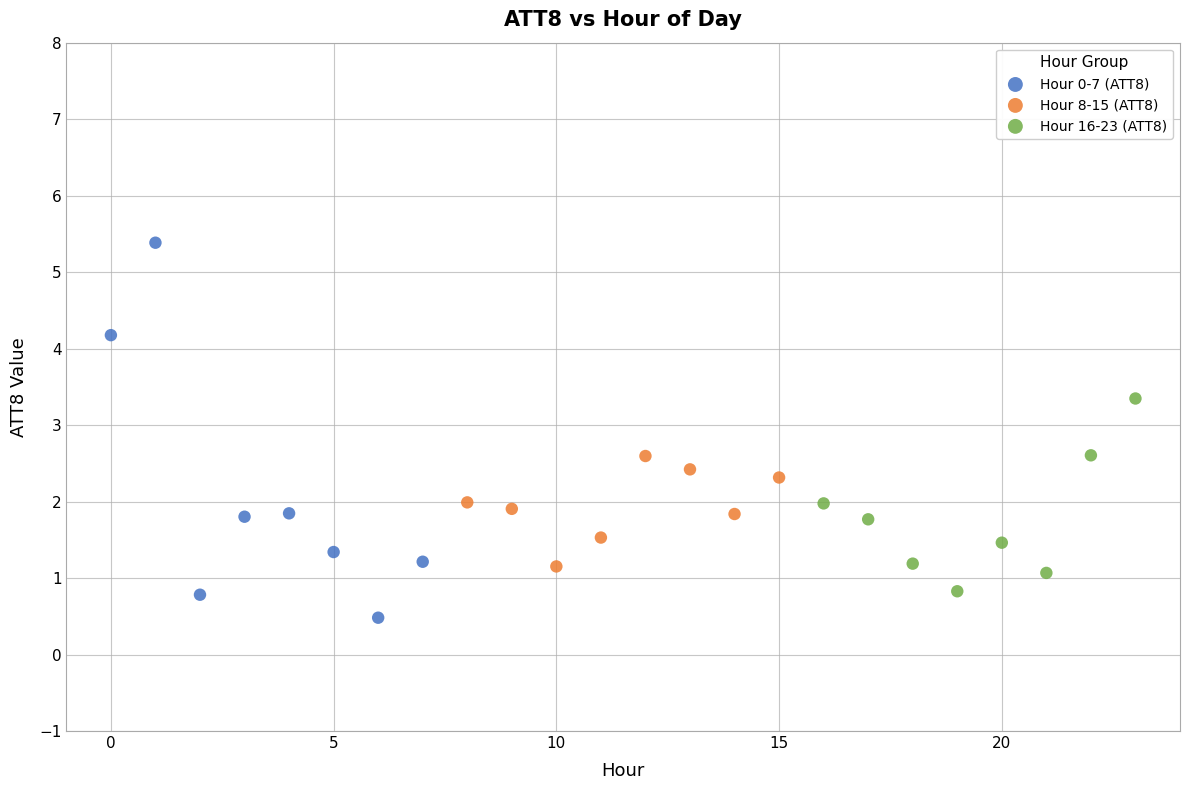

Which series reaches the maximum Y coordinate?

Hour 0-7 (ATT8)